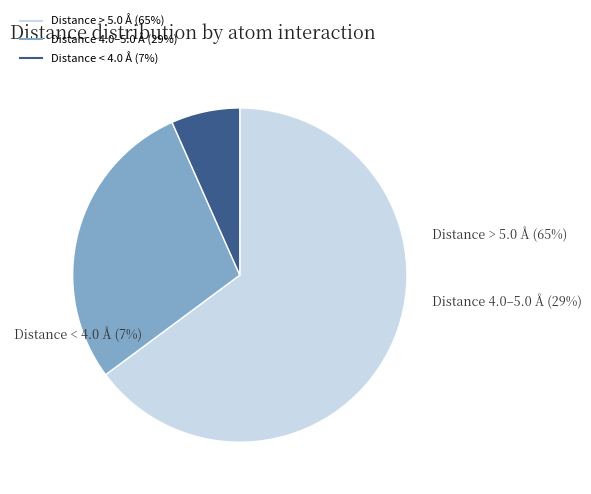

To the nearest percent, what is the average slice percentage?

33%